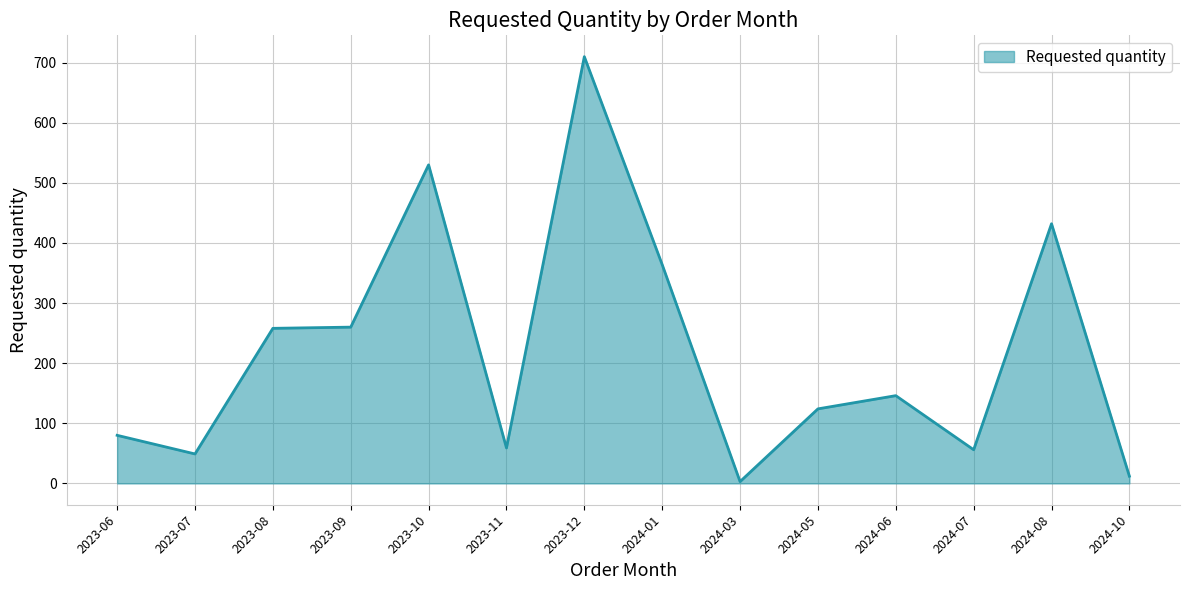

What is the sum of the values at 2023-12 and 2023-06?

790